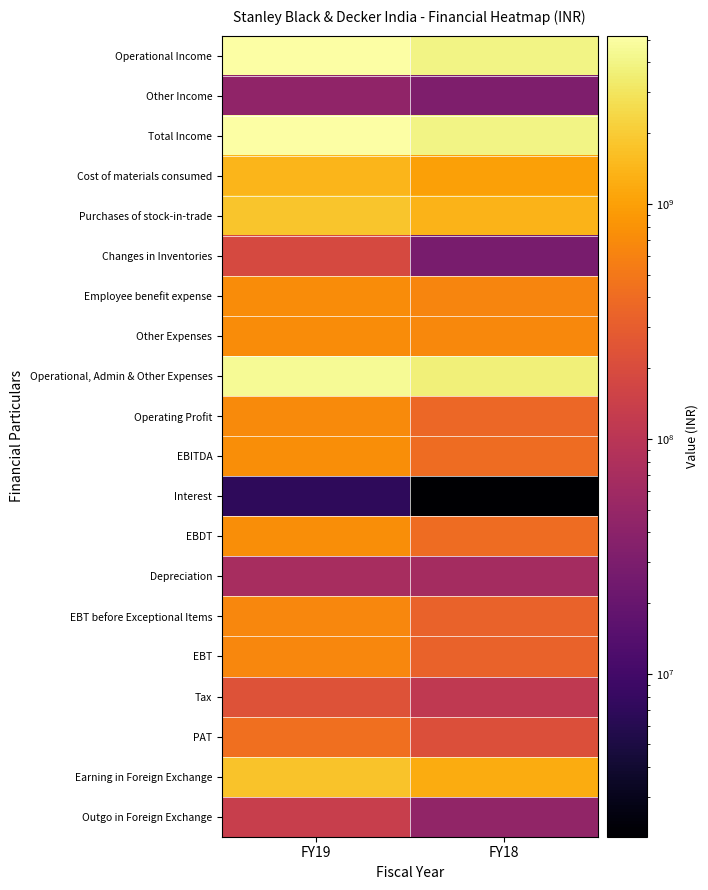

At how many categories does at least one series exceed 1973756701?

2